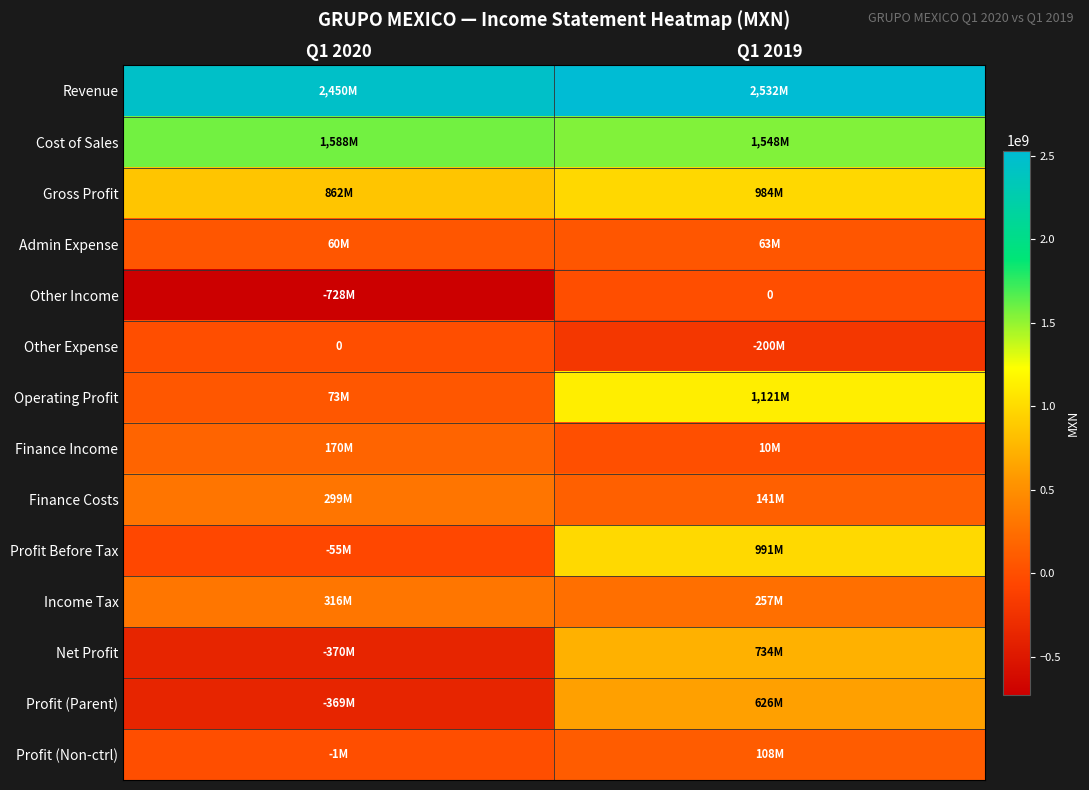

At which category does the chart reach its minimum across all series?

Q1 2020